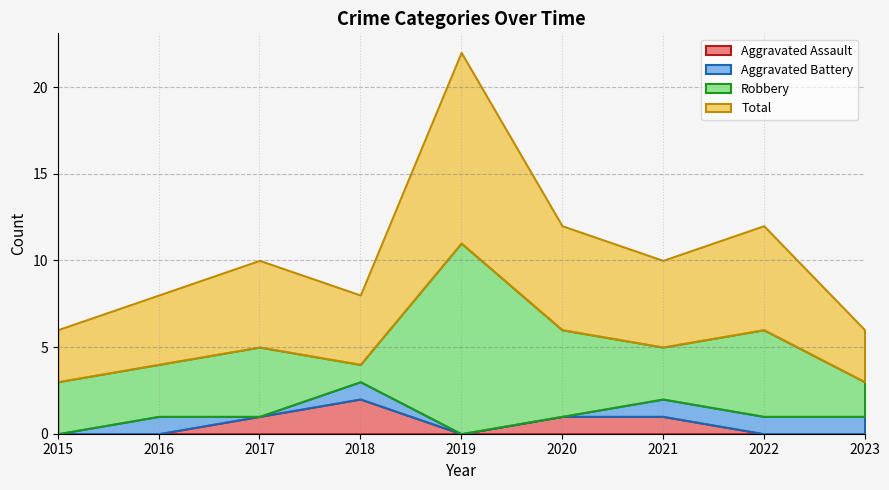

Which series has the largest total across all categories?

Total